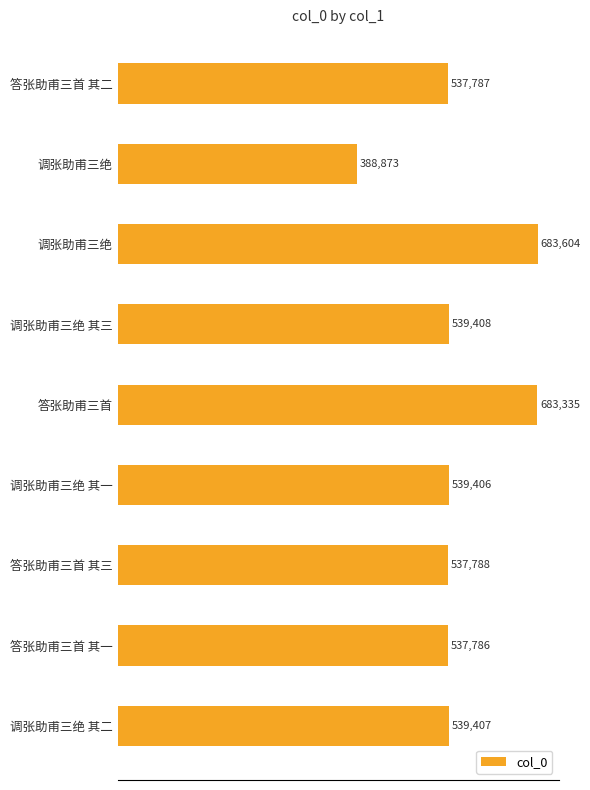

Where is the data nearest to the value 536238?

答张助甫三首 其一